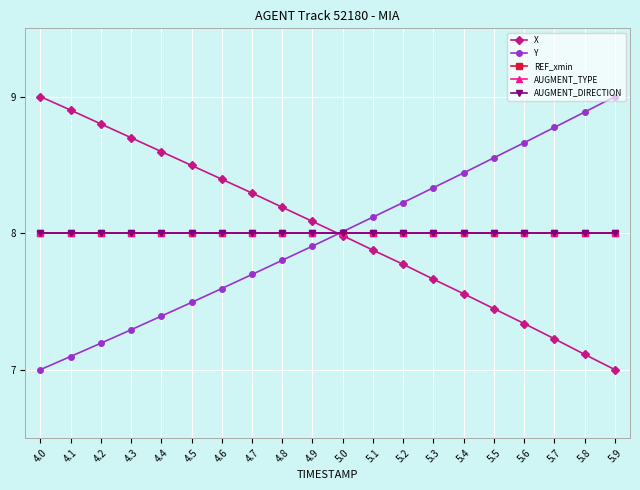

What is the difference between the maximum and minimum values in the X series?

2.0